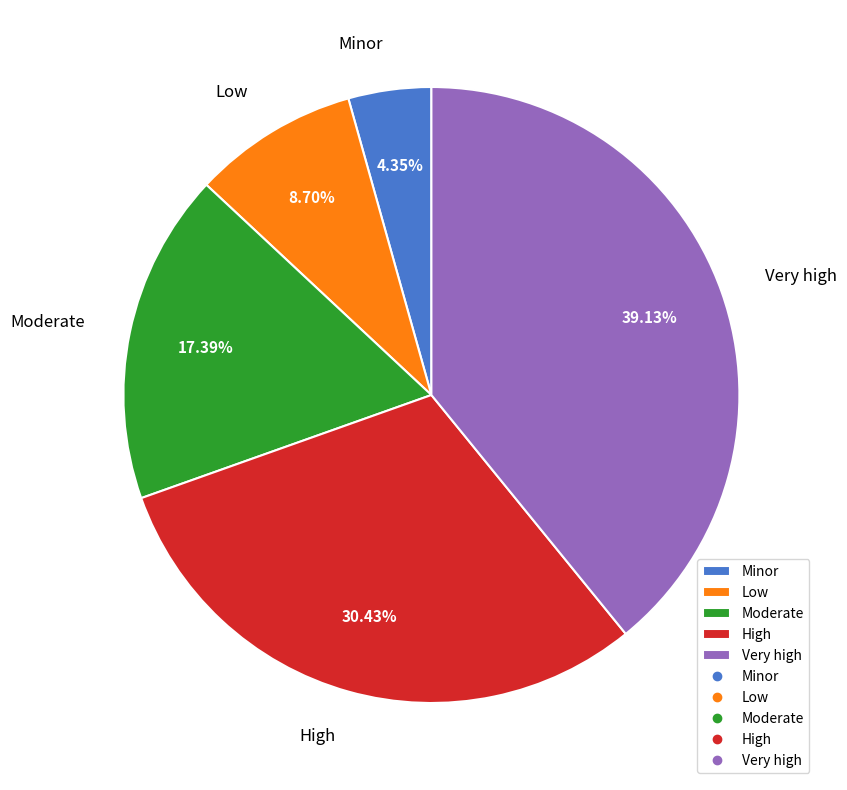

The Minor slice represents 4% of the pie. True or false?

True